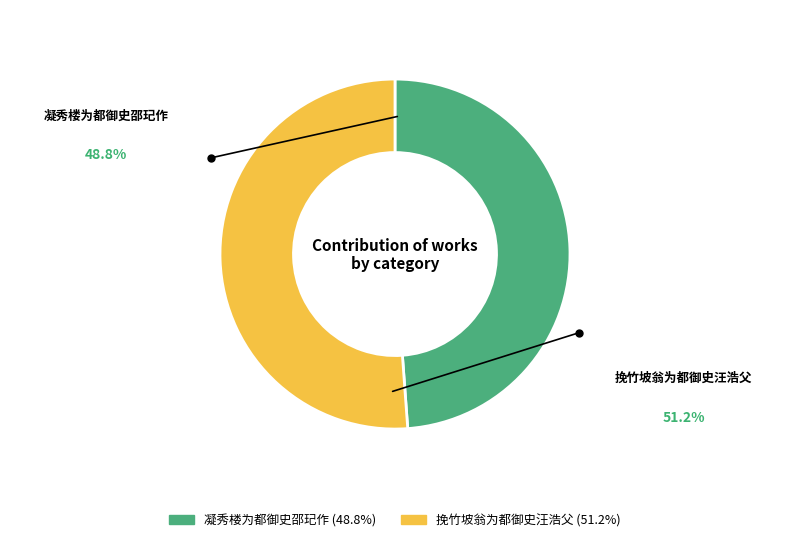

Is it true that 挽竹坡翁为都御史汪浩父 is 58% of the pie?

False